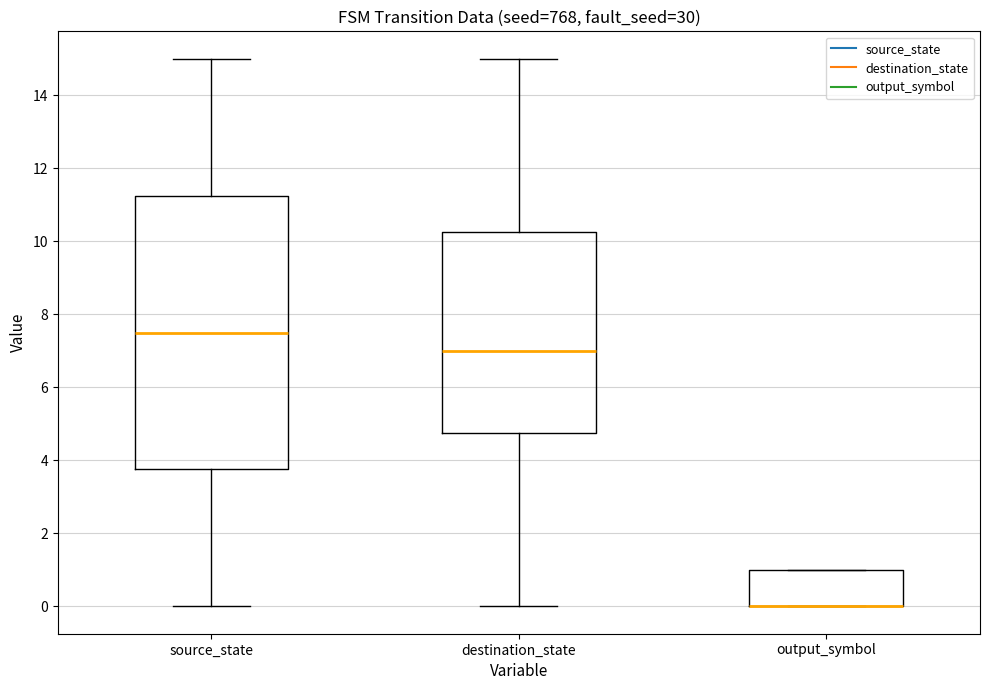

Comparing the boxes themselves (not the whiskers), which one is the tallest?

source_state